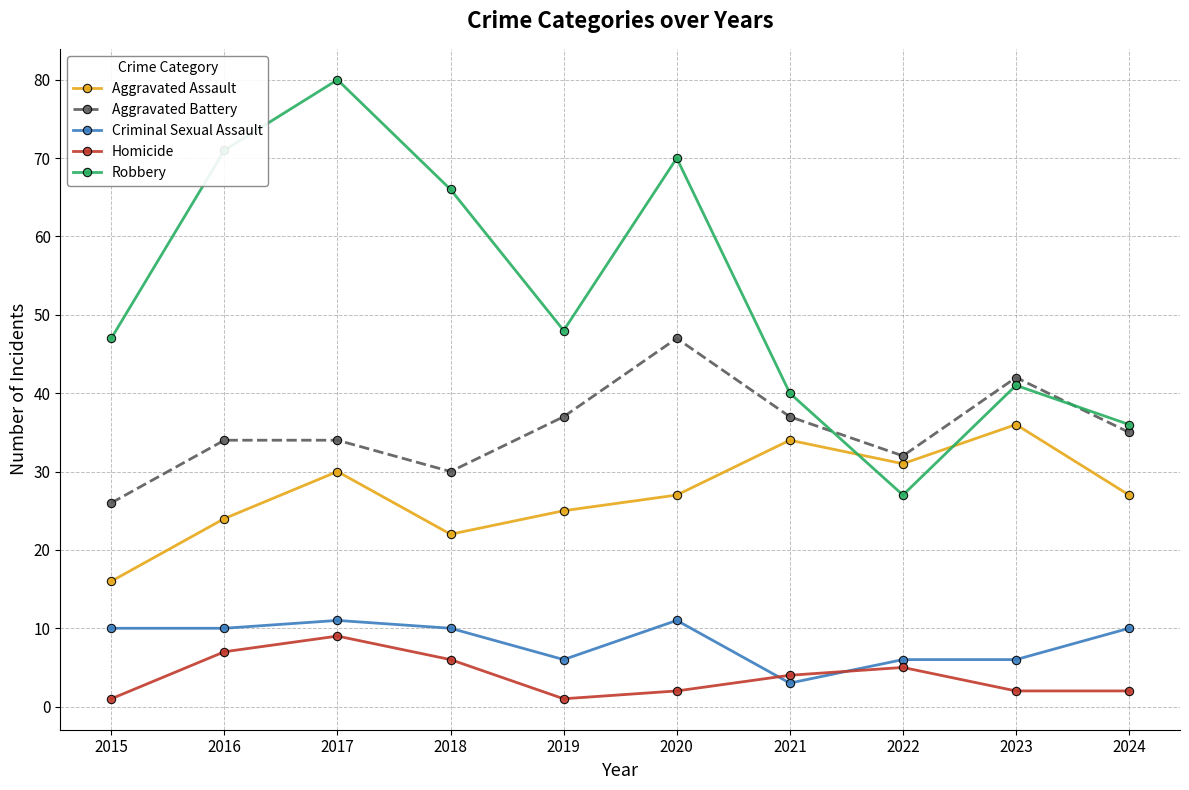

Reading left to right, list all the values displayed in this chart.

Aggravated Assault: 2015=16	2016=24	2017=30	2018=22	2019=25	2020=27	2021=34	2022=31	2023=36	2024=27
Aggravated Battery: 2015=26	2016=34	2017=34	2018=30	2019=37	2020=47	2021=37	2022=32	2023=42	2024=35
Criminal Sexual Assault: 2015=10	2016=10	2017=11	2018=10	2019=6	2020=11	2021=3	2022=6	2023=6	2024=10
Homicide: 2015=1	2016=7	2017=9	2018=6	2019=1	2020=2	2021=4	2022=5	2023=2	2024=2
Robbery: 2015=47	2016=71	2017=80	2018=66	2019=48	2020=70	2021=40	2022=27	2023=41	2024=36